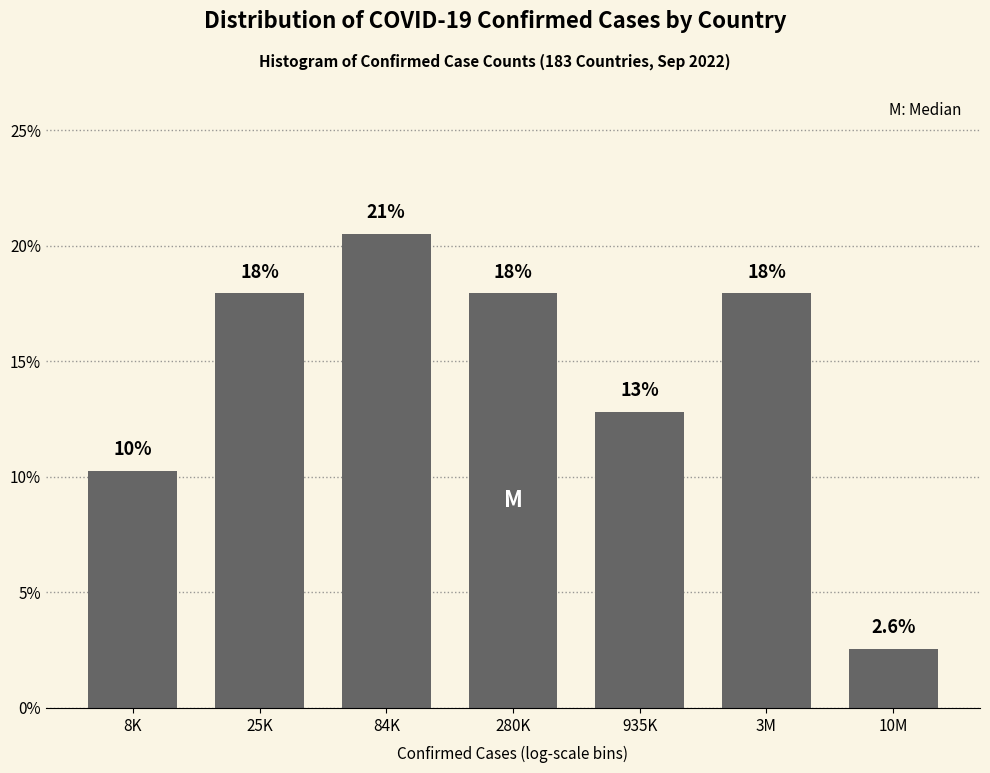

Reading left to right, what are all the values shown in this chart?

8K=10.3	25K=17.9	84K=20.5	280K=17.9	935K=12.8	3M=17.9	10M=2.6